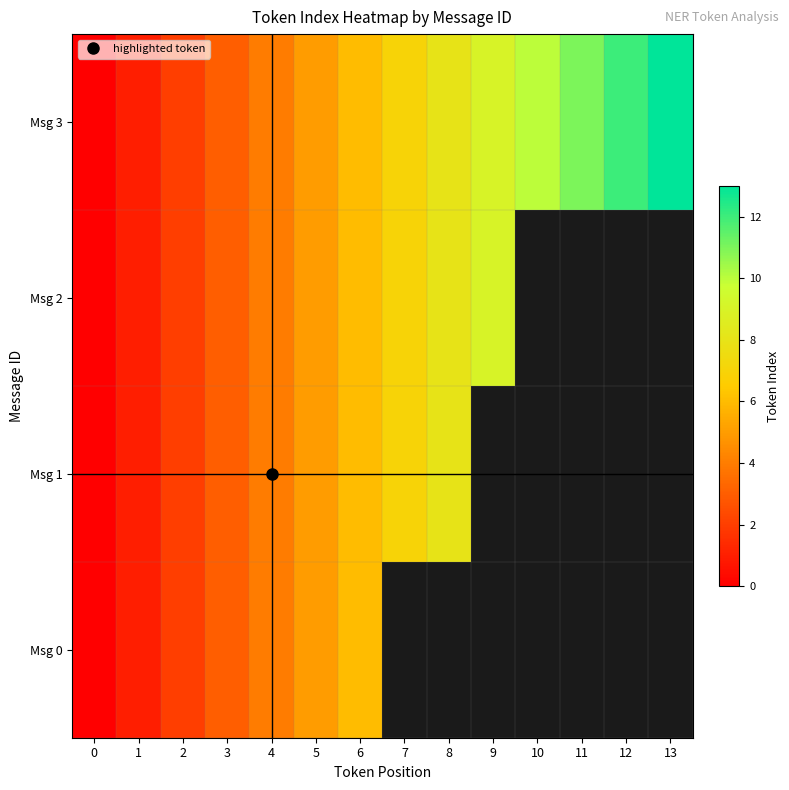

Which series has the largest total across all categories?

Msg 3